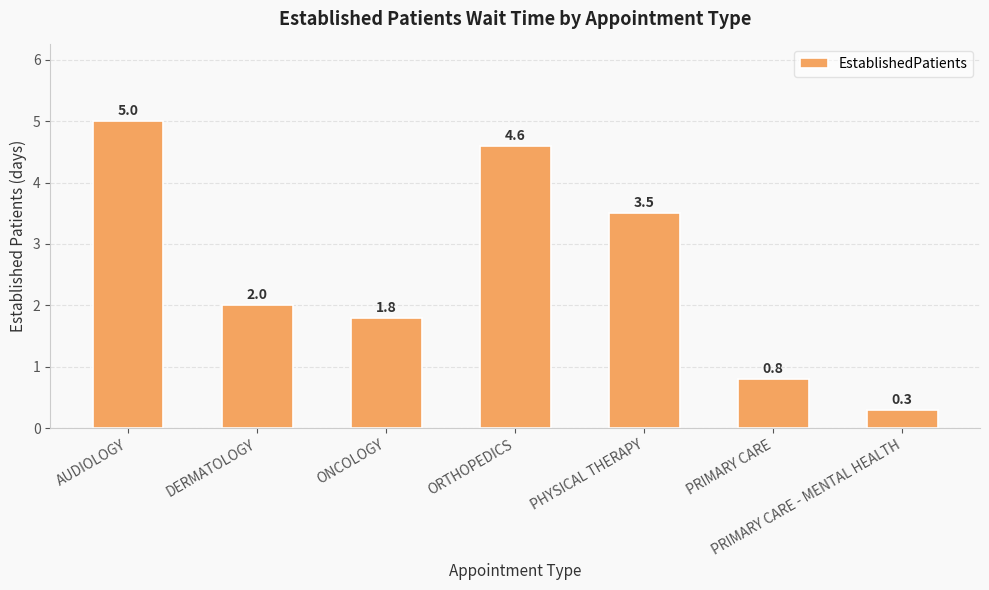

At which label does the data first exceed 2?

AUDIOLOGY